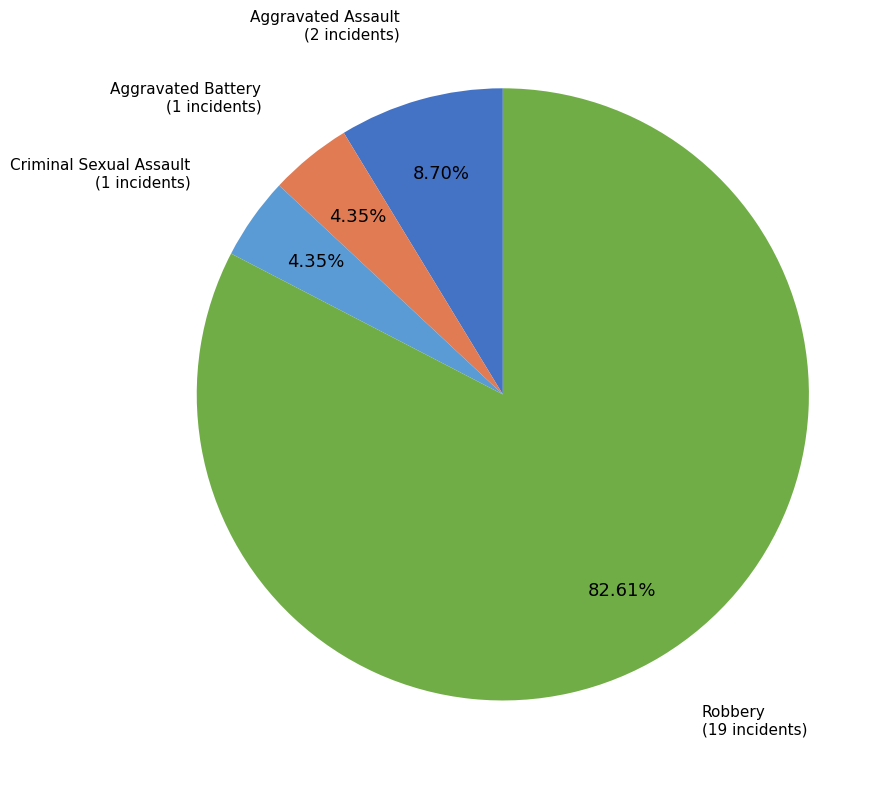

What is the largest slice in the pie chart?

Robbery